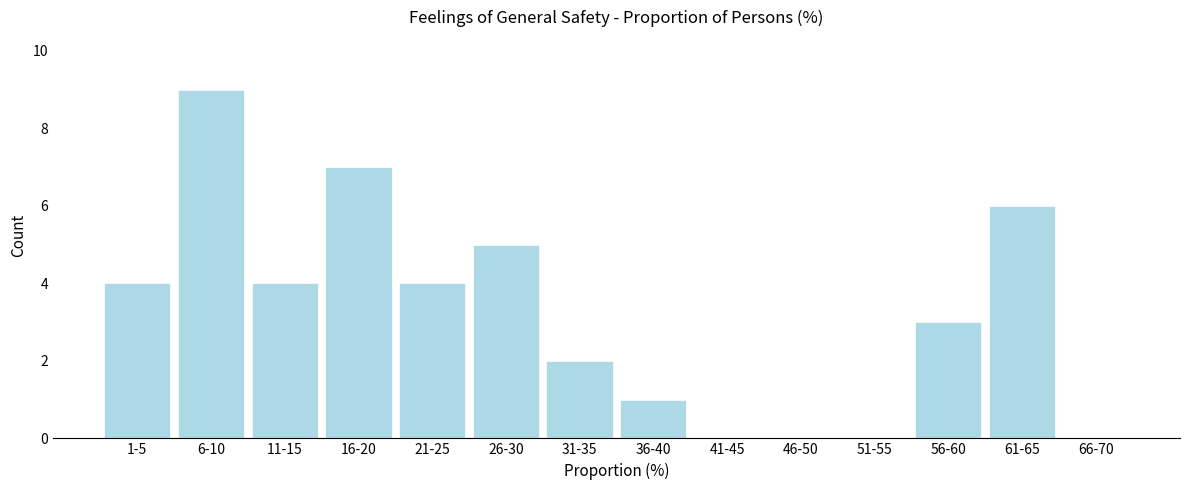

Reading left to right, transcribe all the data shown in this chart.

1-5=4	6-10=9	11-15=4	16-20=7	21-25=4	26-30=5	31-35=2	36-40=1	41-45=0	46-50=0	51-55=0	56-60=3	61-65=6	66-70=0